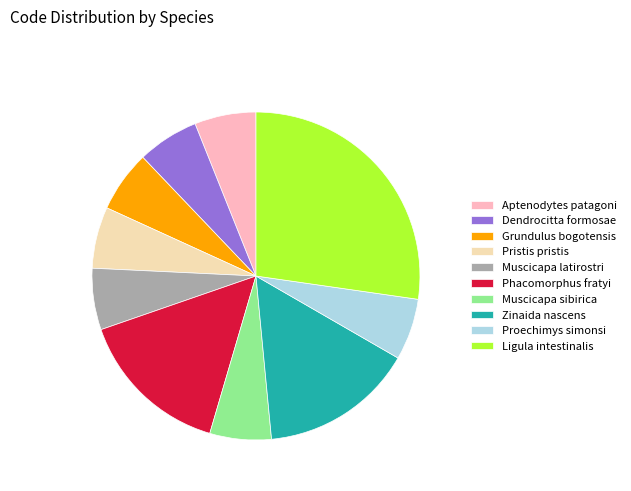

Is it true that Zinaida nascens is 27% of the pie?

False